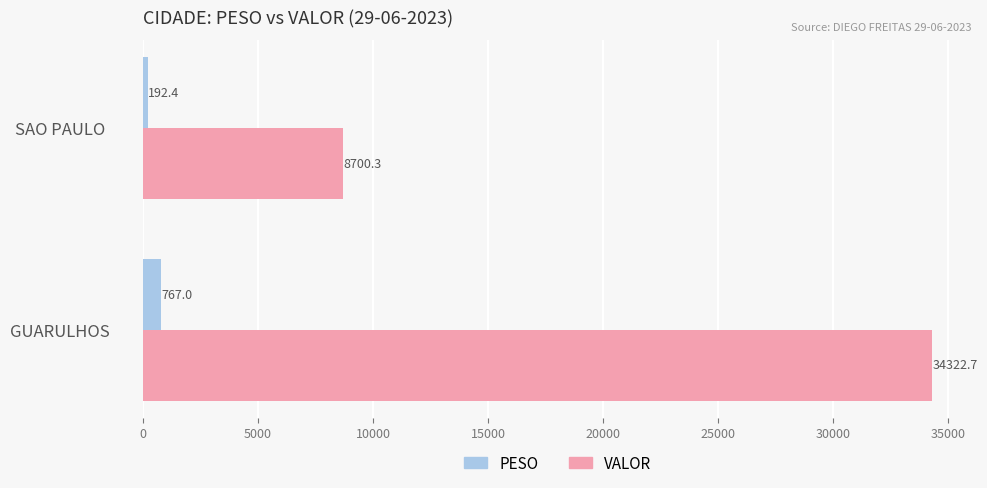

List the series in order of their overall mean, lowest first.

PESO, VALOR